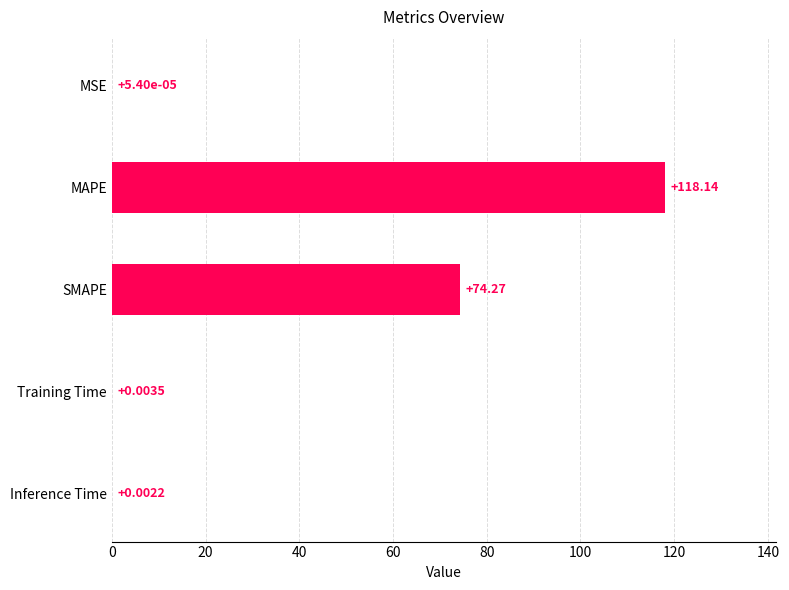

At which category does the chart reach its peak across all series?

MAPE